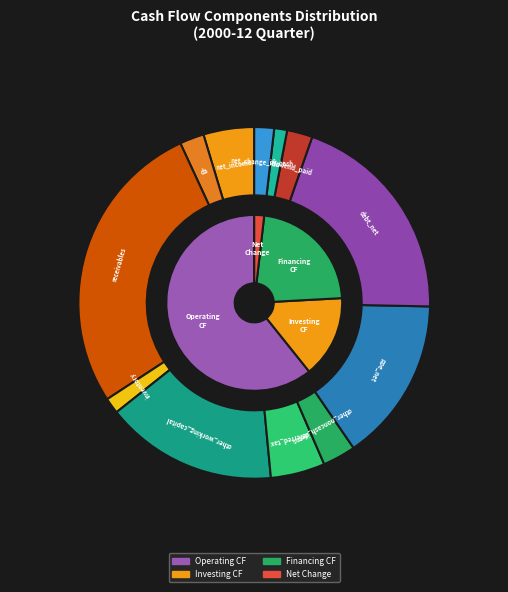

Is the sum of cfo_inventory and cff_other greater than half?

No